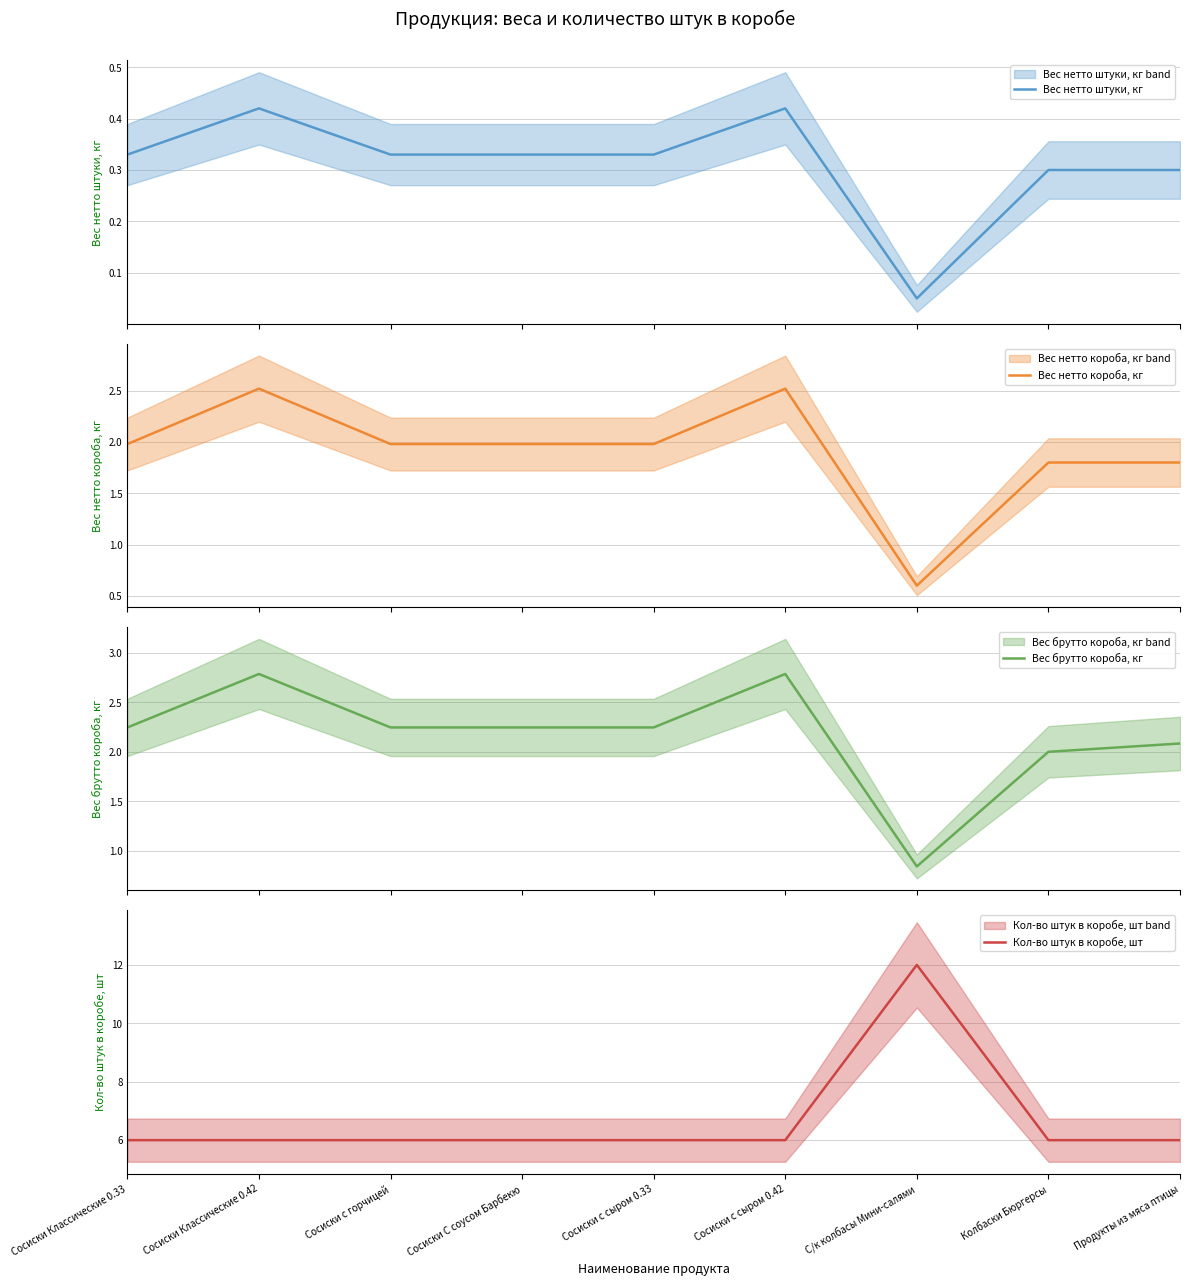

Reading left to right, extract all data points from this chart.

Вес нетто штуки, кг: 0.3	0.4	0.3	0.3	0.3	0.4	0.1	0.3	0.3
Вес нетто короба, кг: 2.0	2.5	2.0	2.0	2.0	2.5	0.6	1.8	1.8
Вес брутто короба, кг: 2.2	2.8	2.2	2.2	2.2	2.8	0.8	2.0	2.1
Кол-во штук в коробе, шт: 6.0	6.0	6.0	6.0	6.0	6.0	12.0	6.0	6.0